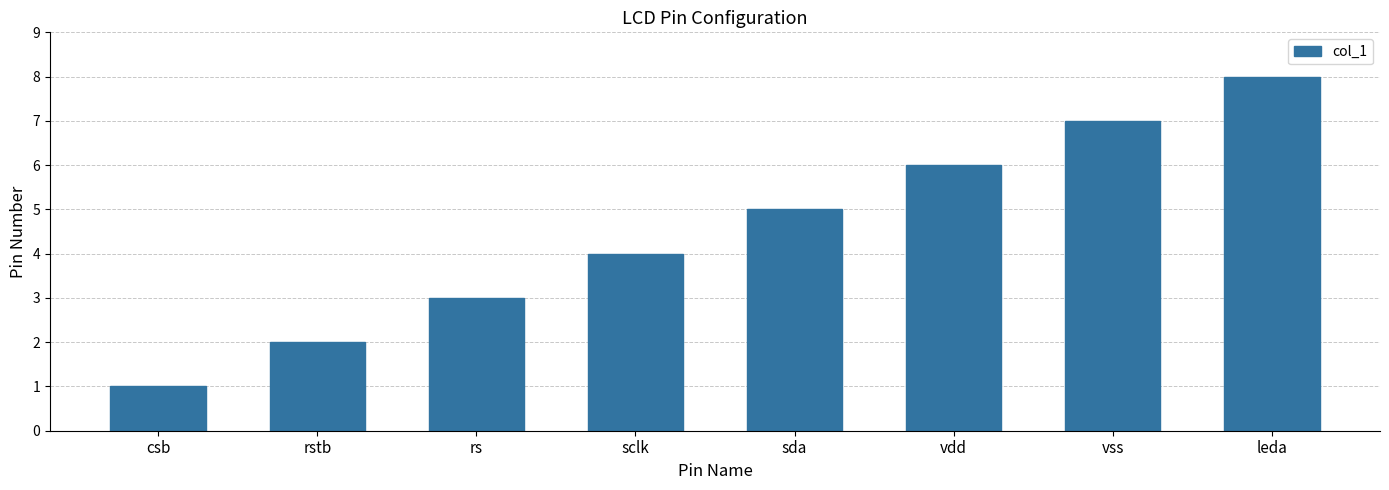

Are the bars grouped side by side (vs. stacked)?

No